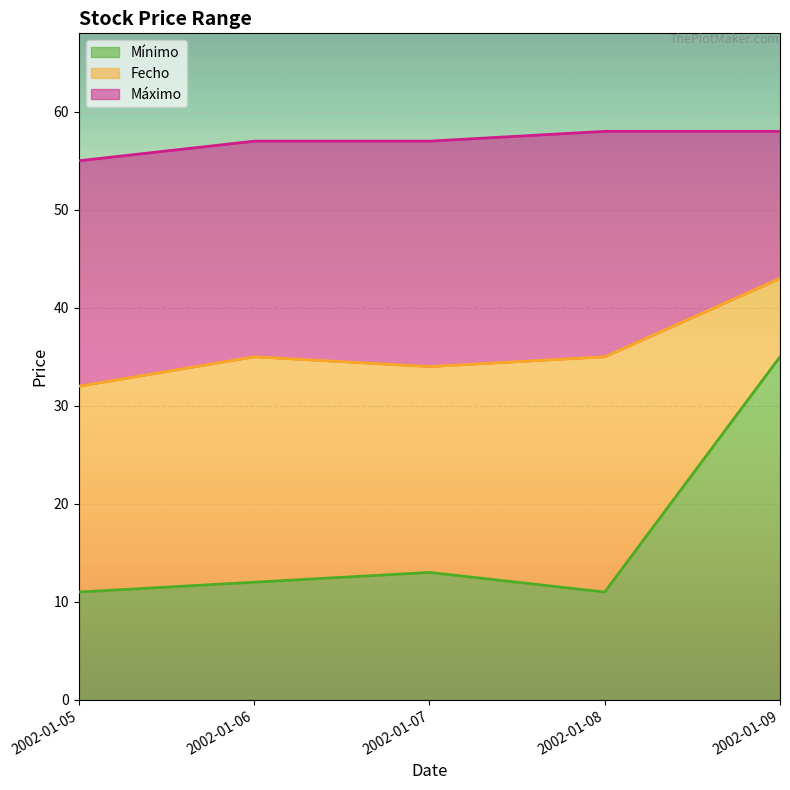

List the series in order of their overall mean, highest first.

Máximo, Fecho, Mínimo